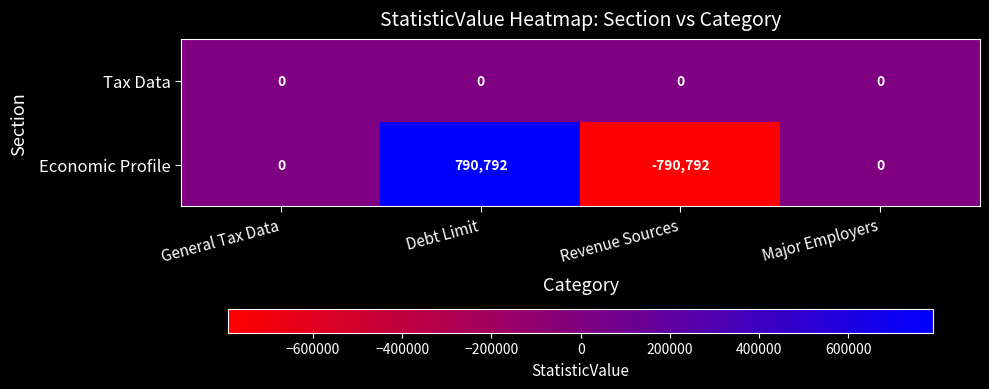

Reading right to left, extract all data points from this chart.

Tax Data: 0	0	0	0
Economic Profile: 0	-790792	790792	0